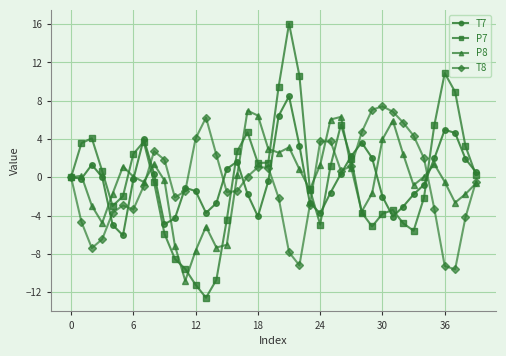

What is the difference between the maximum and second lowest values in the P8 series?

14.6